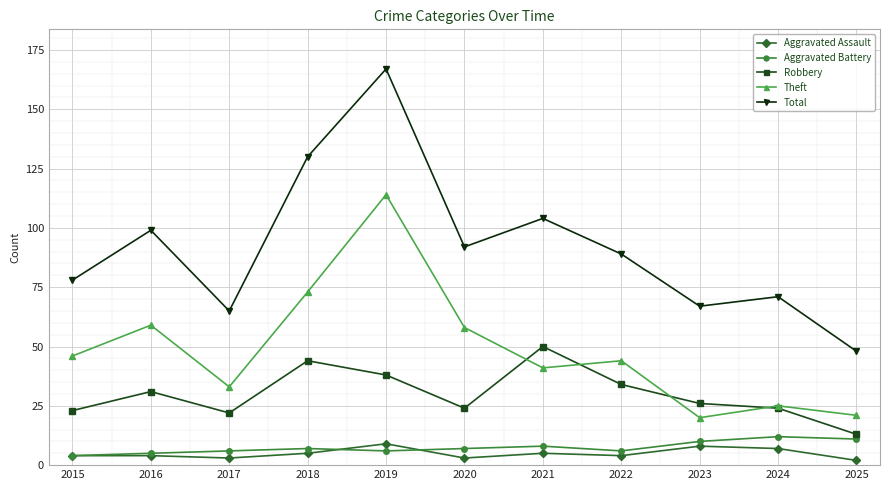

Is the value of Aggravated Assault at 2017 greater than the value of Theft at 2015?

No